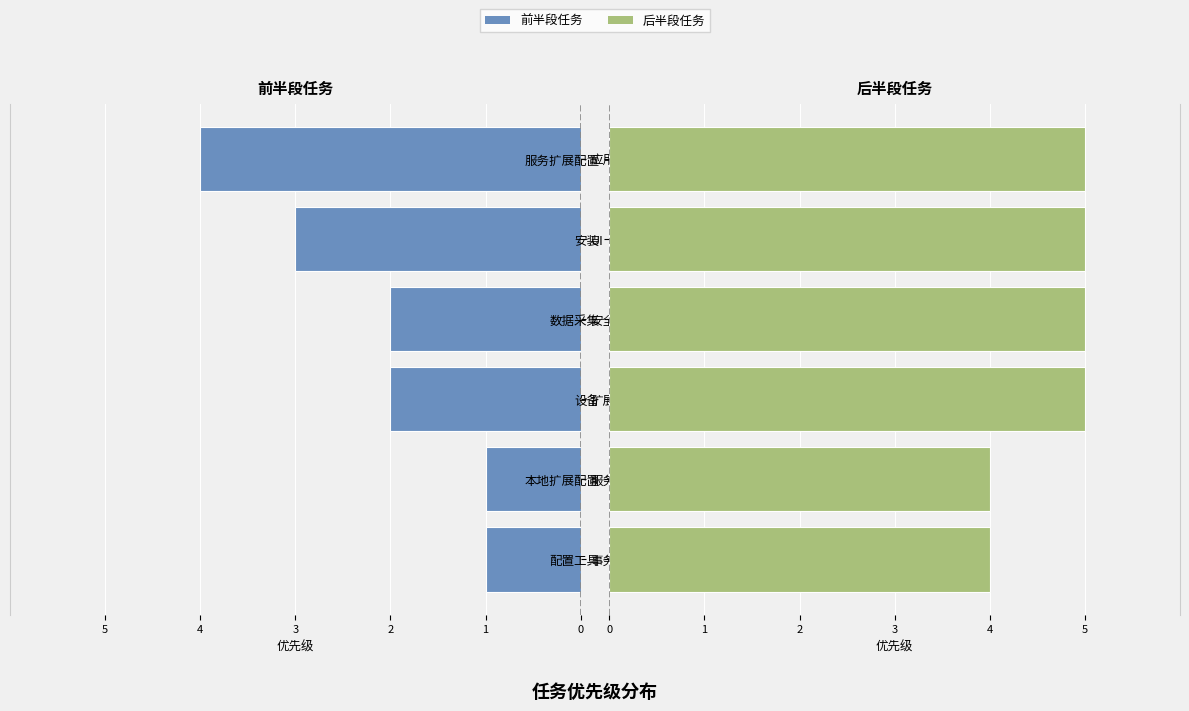

What is the sum of all 后半段任务 values?

28